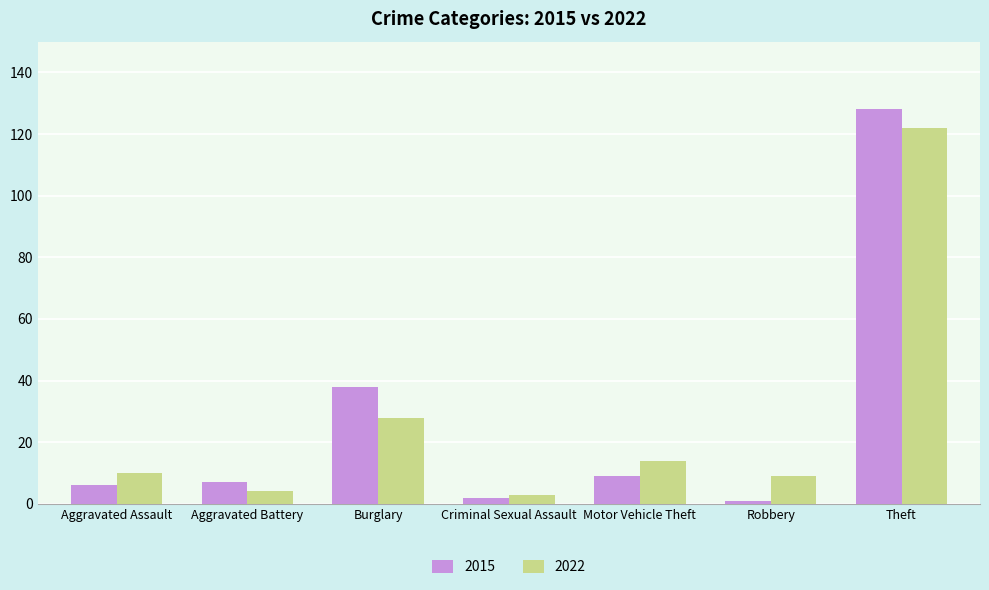

At which category is the sum across all series the highest?

Theft